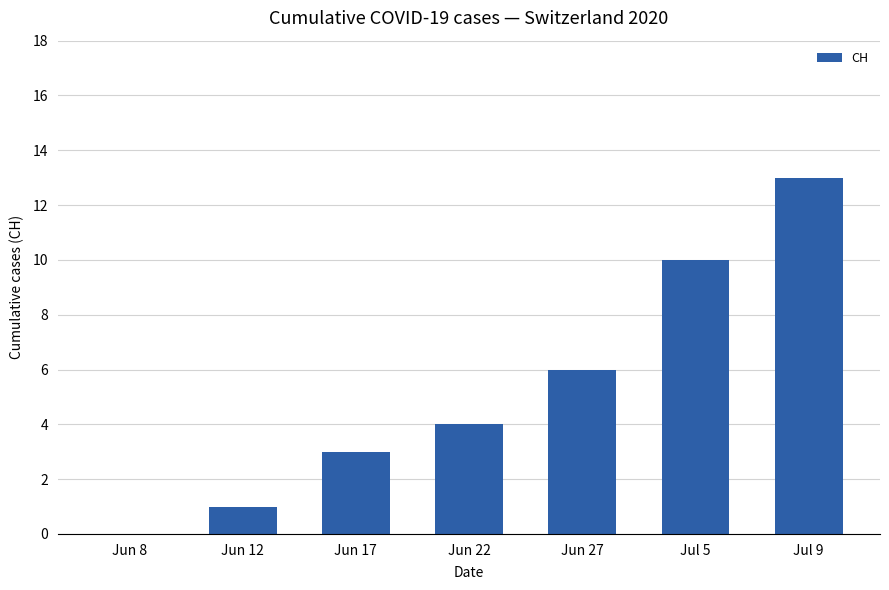

The value at Jul 9 is 13. True or false?

True